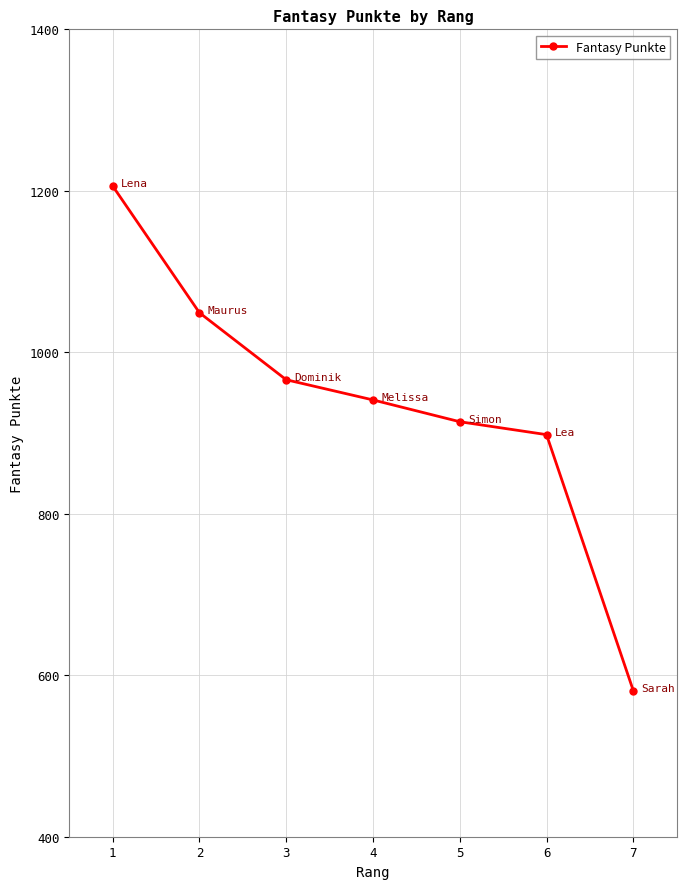

What is the sum of the values at 6 and 2?

1947